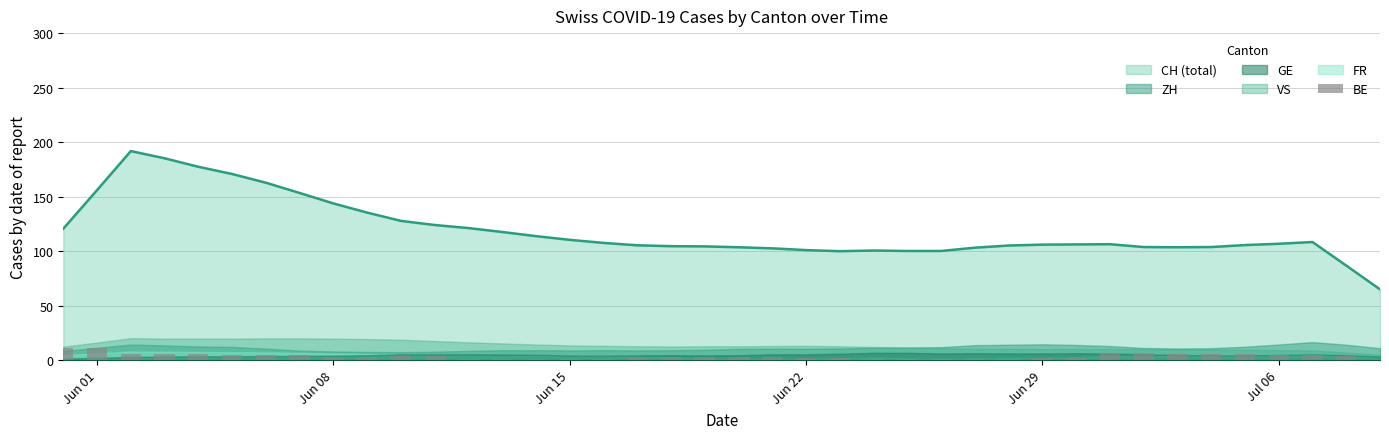

What is the minimum value for CH (total)?

65.0